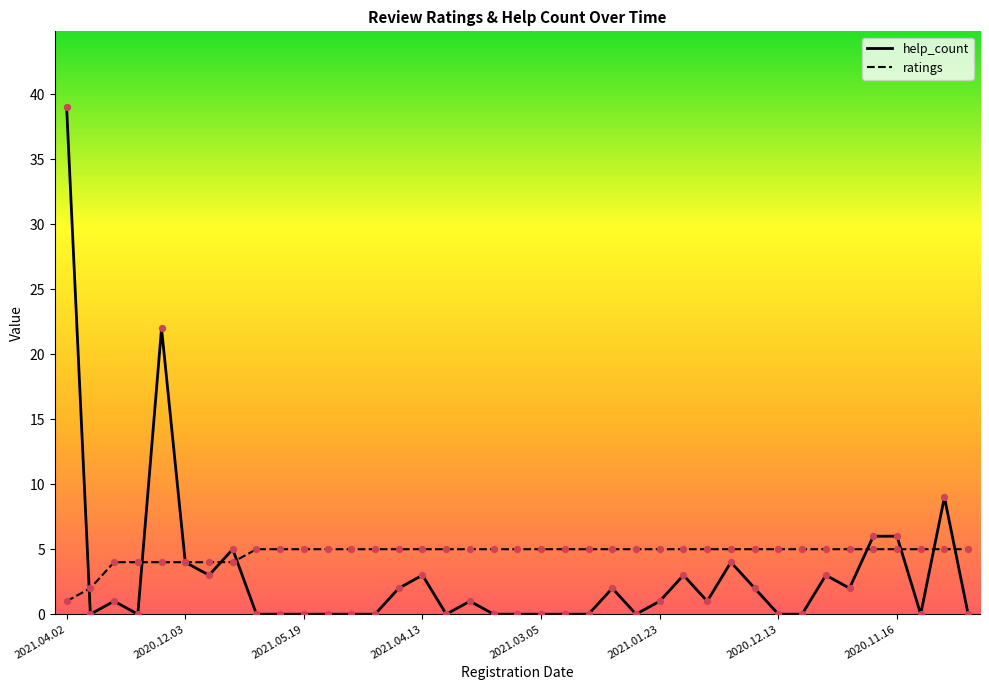

At which category is the sum across all series the highest?

2021.04.02